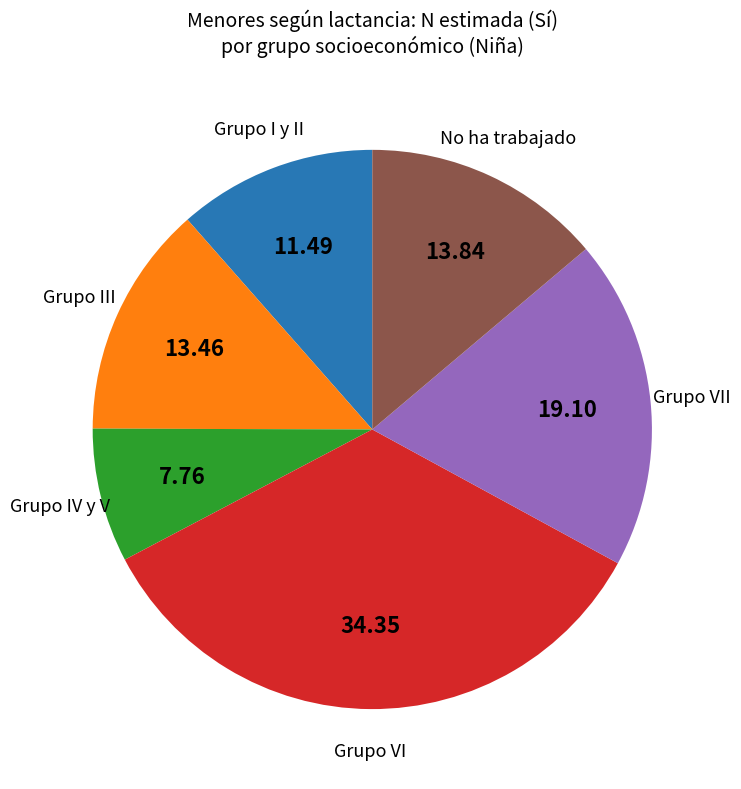

Does any single category account for the majority?

No